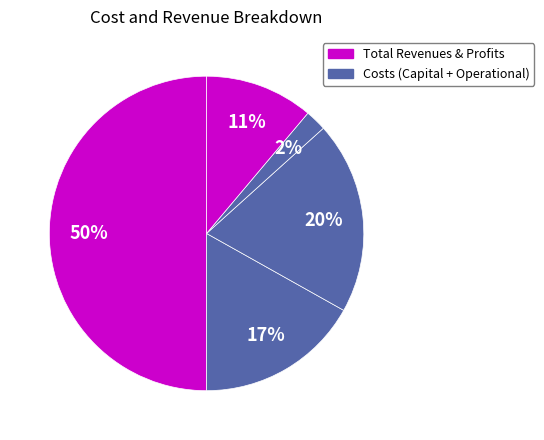

Count the number of slices in the pie.

5